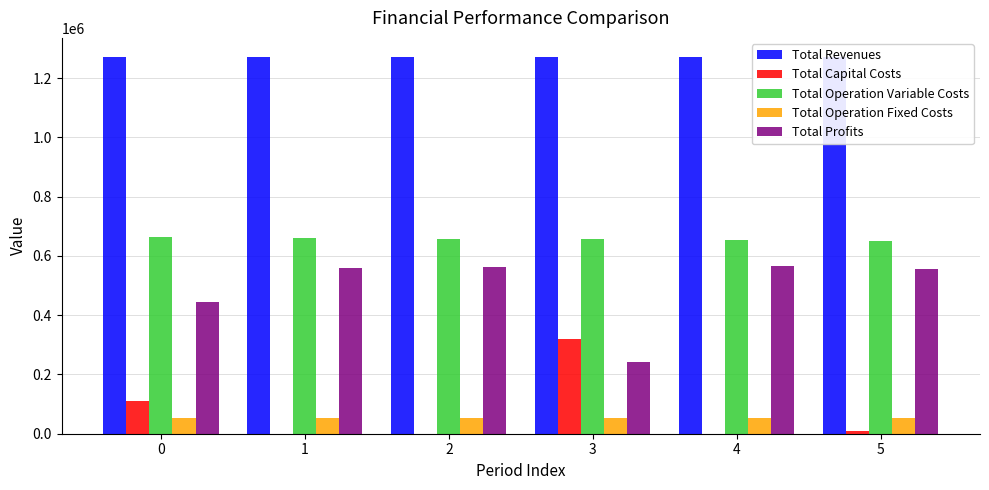

Is the value of Total Operation Fixed Costs at 0 greater than the value of Total Profits at 2?

No